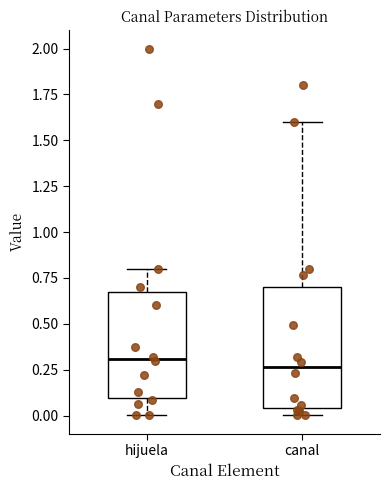

Reading left to right, read every box against the y-axis: the position of its median line, the range the box covers, and the ends of its whiskers. The values are not printed on the chart, so give them approximately, as read against the axis.

hijuela: median 0.30, box 0.10 to 0.70, whiskers 0.00 to 0.80
canal: median 0.25, box 0.05 to 0.70, whiskers 0.00 to 1.60